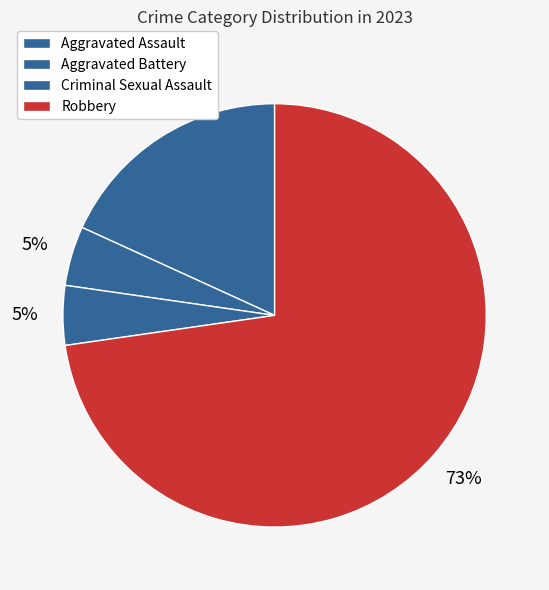

Which slice is the largest?

Robbery